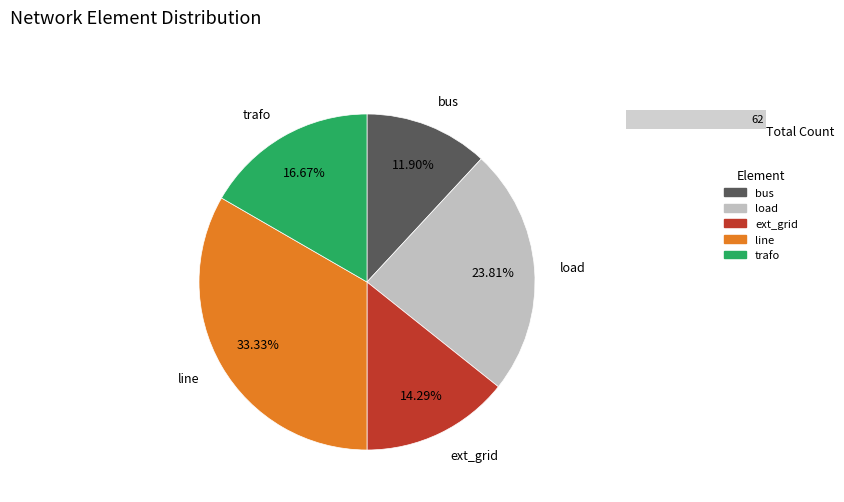

To the nearest percent, what is the difference between the largest and smallest slice percentages?

21%